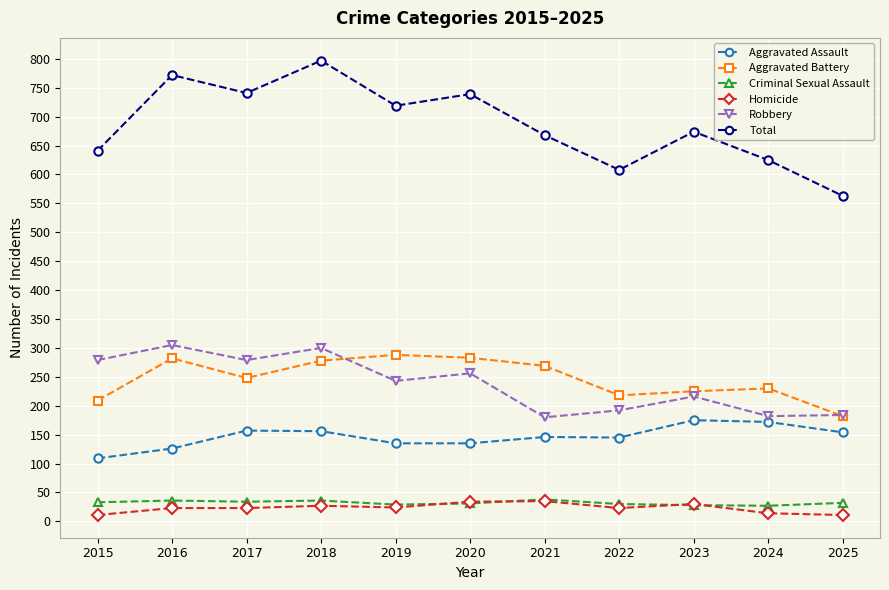

At how many categories does at least one series exceed 461?

11